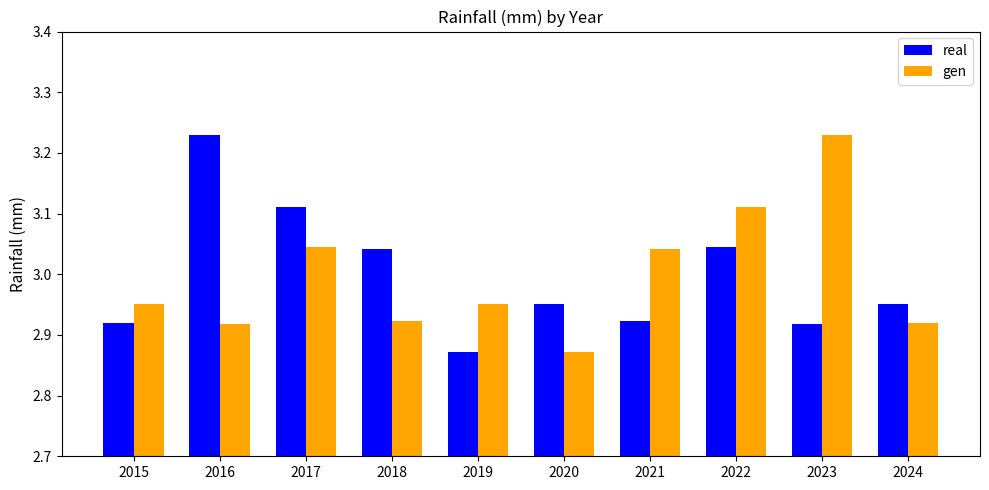

The value of real at 2024 is 1.0. True or false?

False